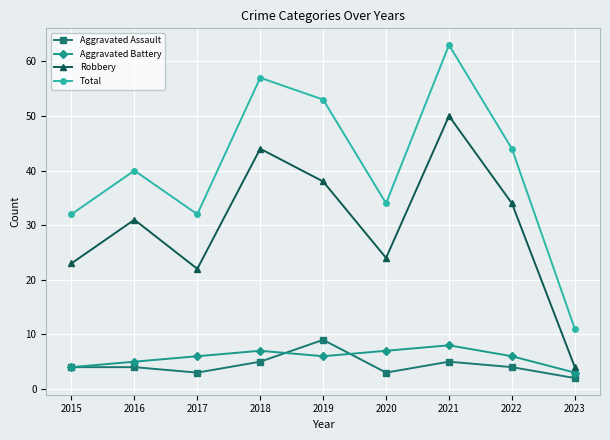

What is the approximate value of Total at 2023?

11